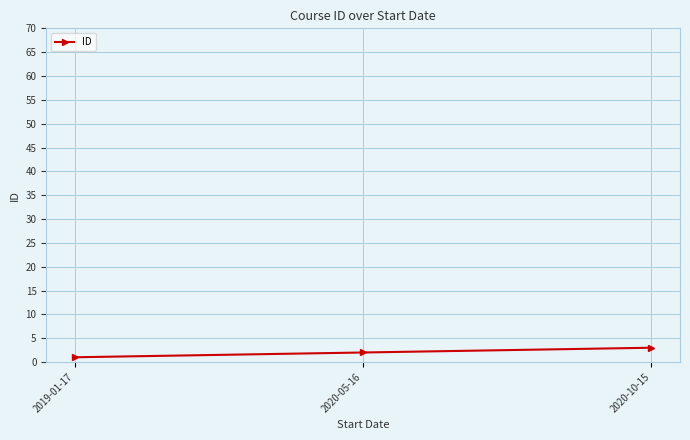

What is the label of the 1st point from the left?

2019-01-17